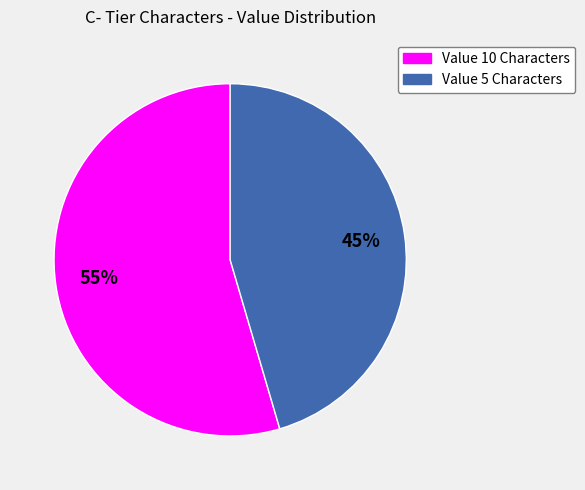

How many segments does this pie chart have?

2